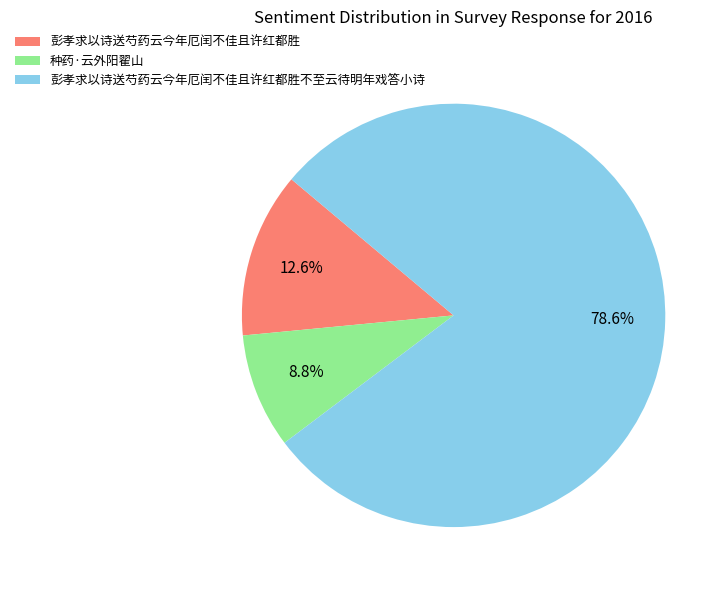

How many slices are in this pie chart?

3